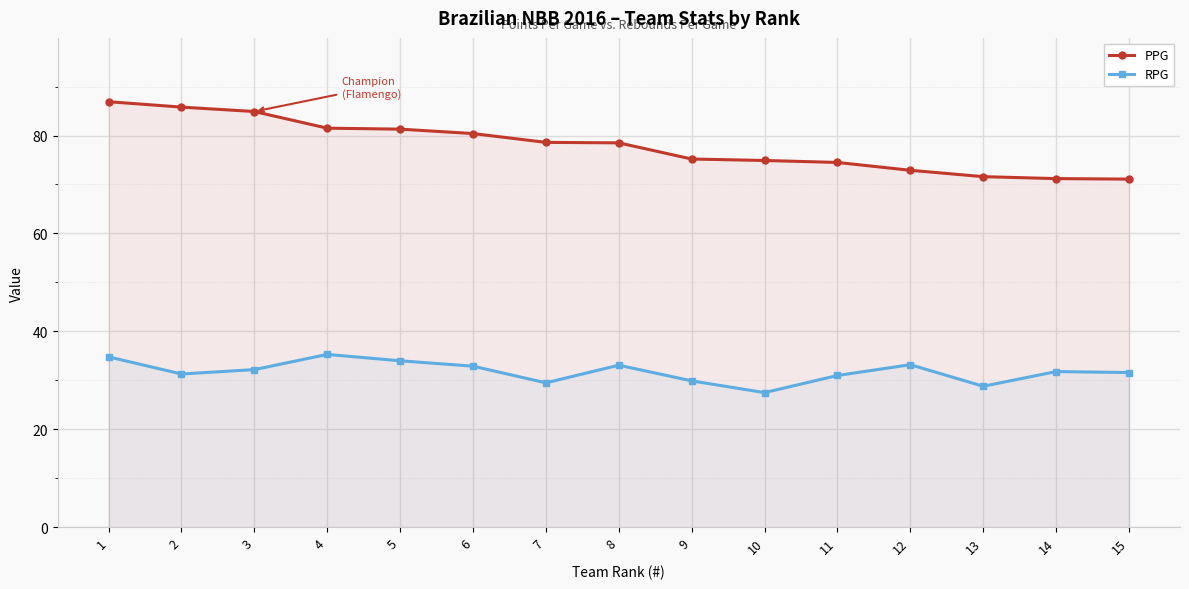

At which label is PPG closest to 79?

7